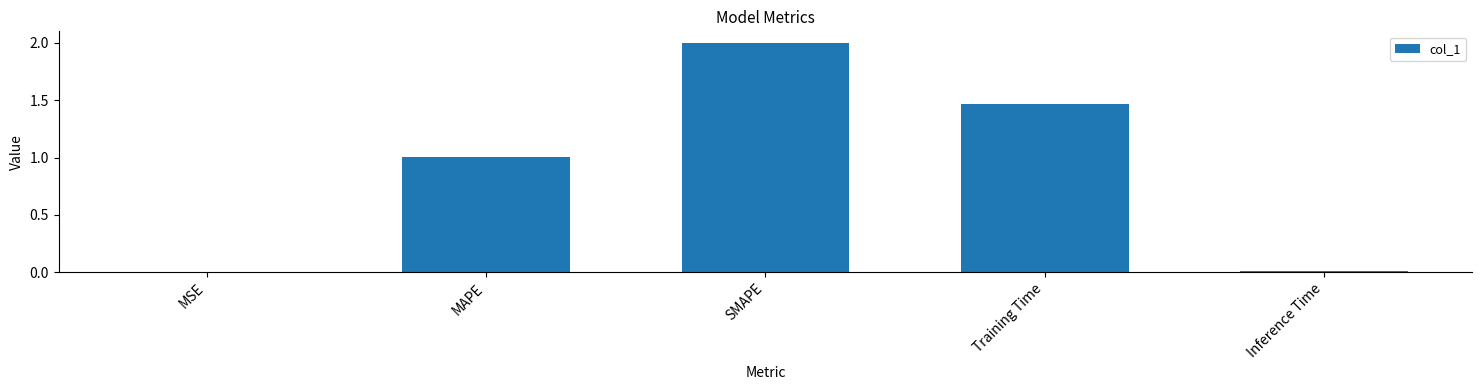

The chart shows a value of 0.0 at MSE. True or false?

True